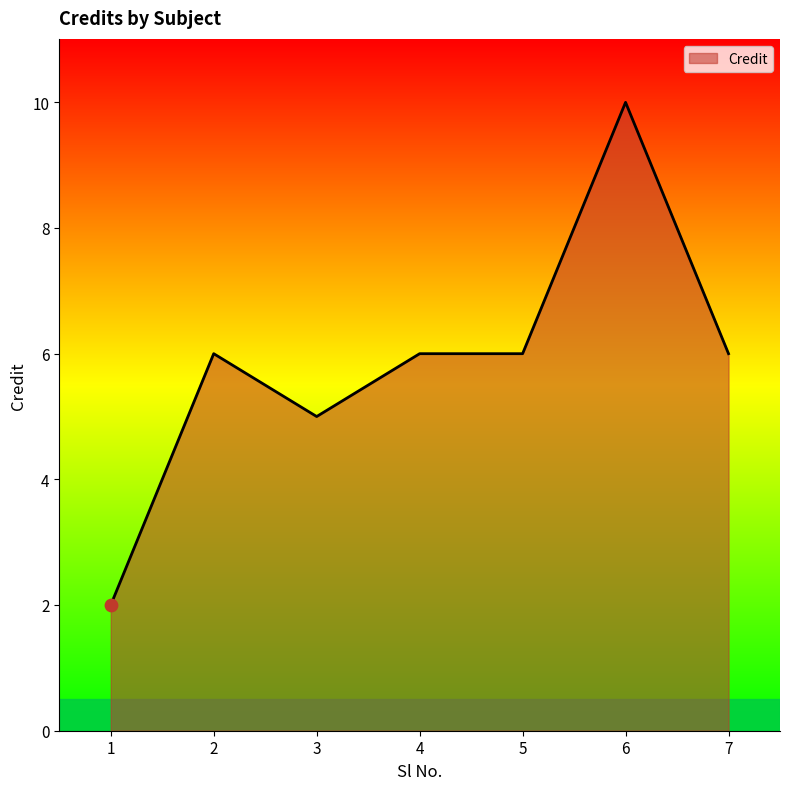

What is the change in value from 1 to 5?

+4